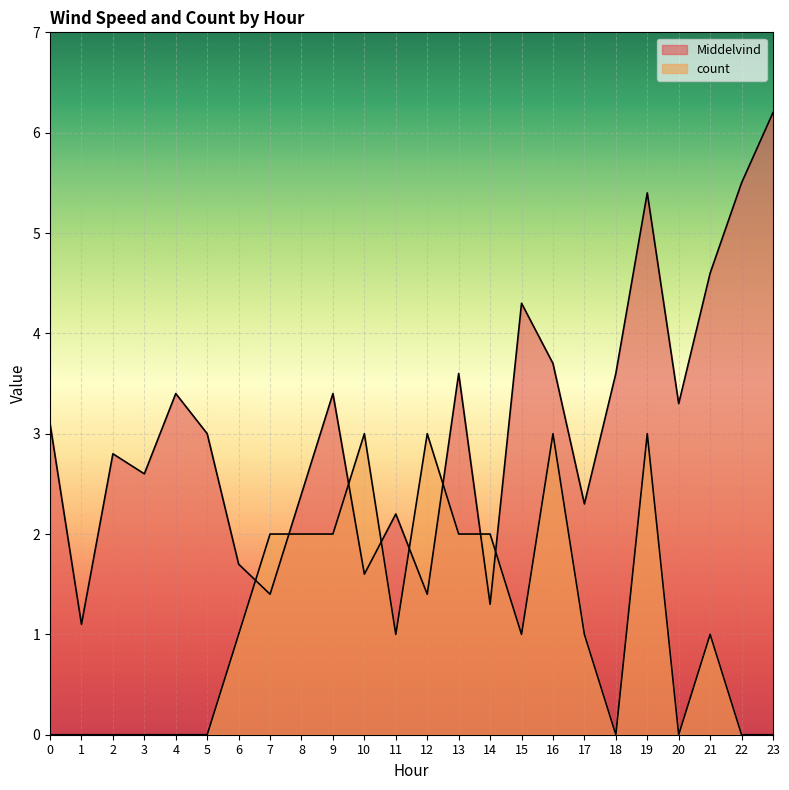

Between 3 and 11, which is larger?

3